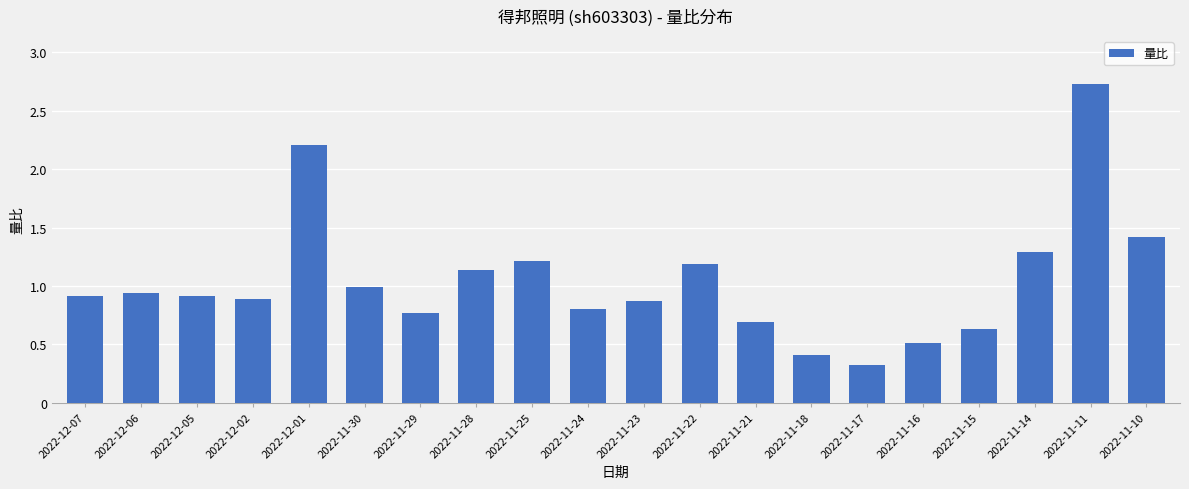

What value does the data have at 2022-11-16?

0.5